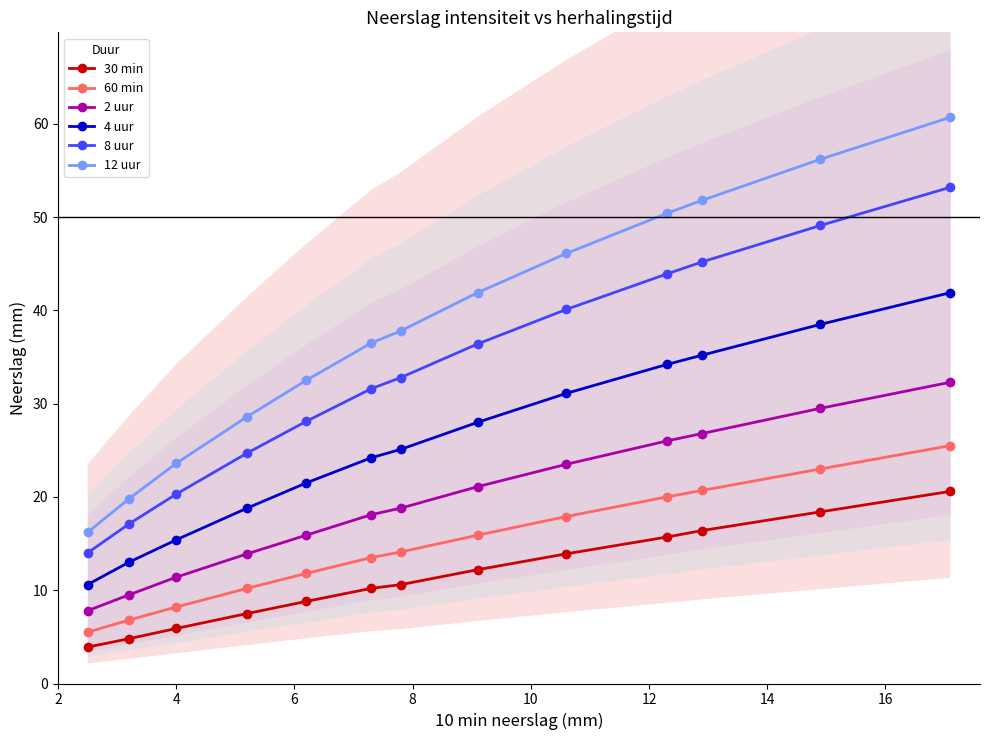

How many categories are shown in the chart?

13